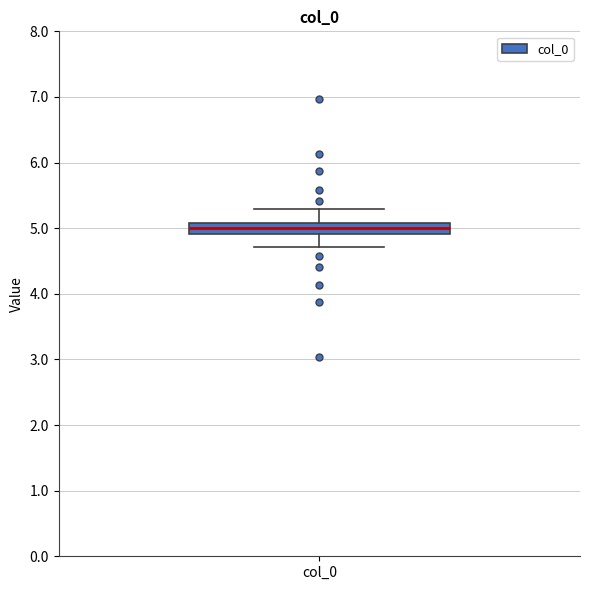

Read this box plot against the y-axis: the position of the median line, the range covered by the box, and the ends of both whiskers. The values are not printed on the chart, so give them approximately, as read against the axis.

median 5.0, box 4.9 to 5.1, whiskers 4.7 to 5.3